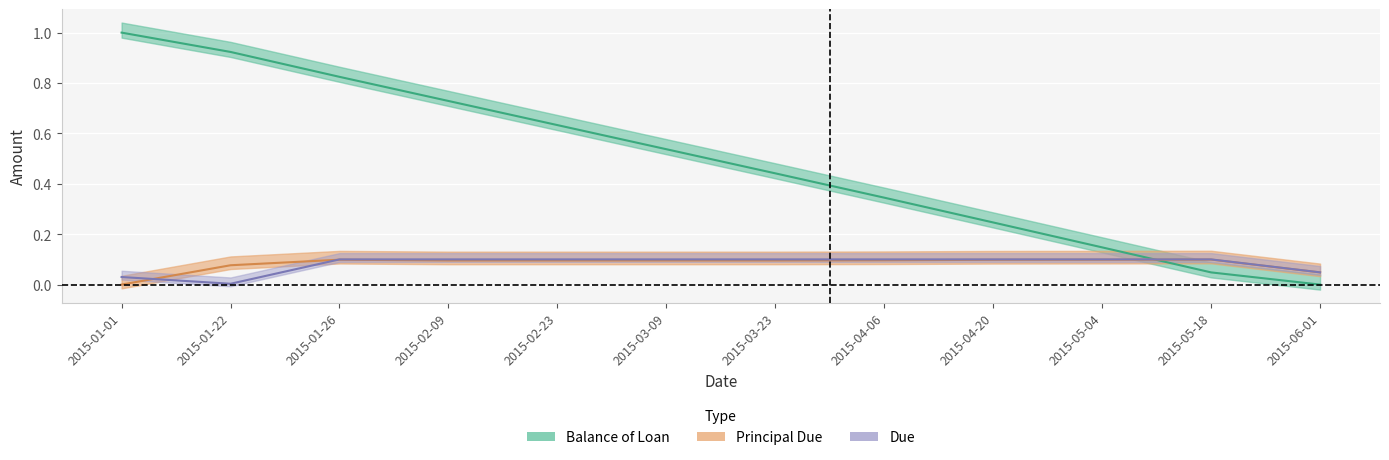

At which category is the sum across all series the highest?

2015-01-01